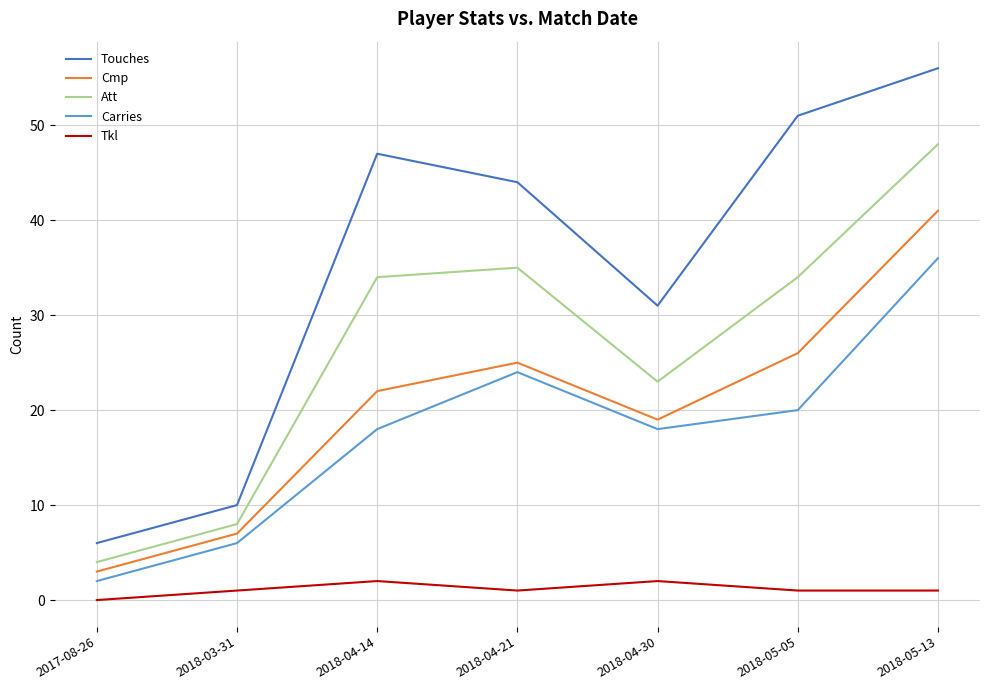

What is the lowest value of the Att series?

4